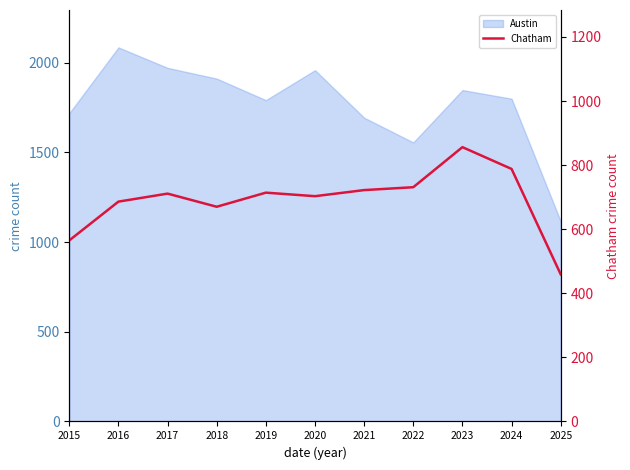

What is the sum of all values?

7605